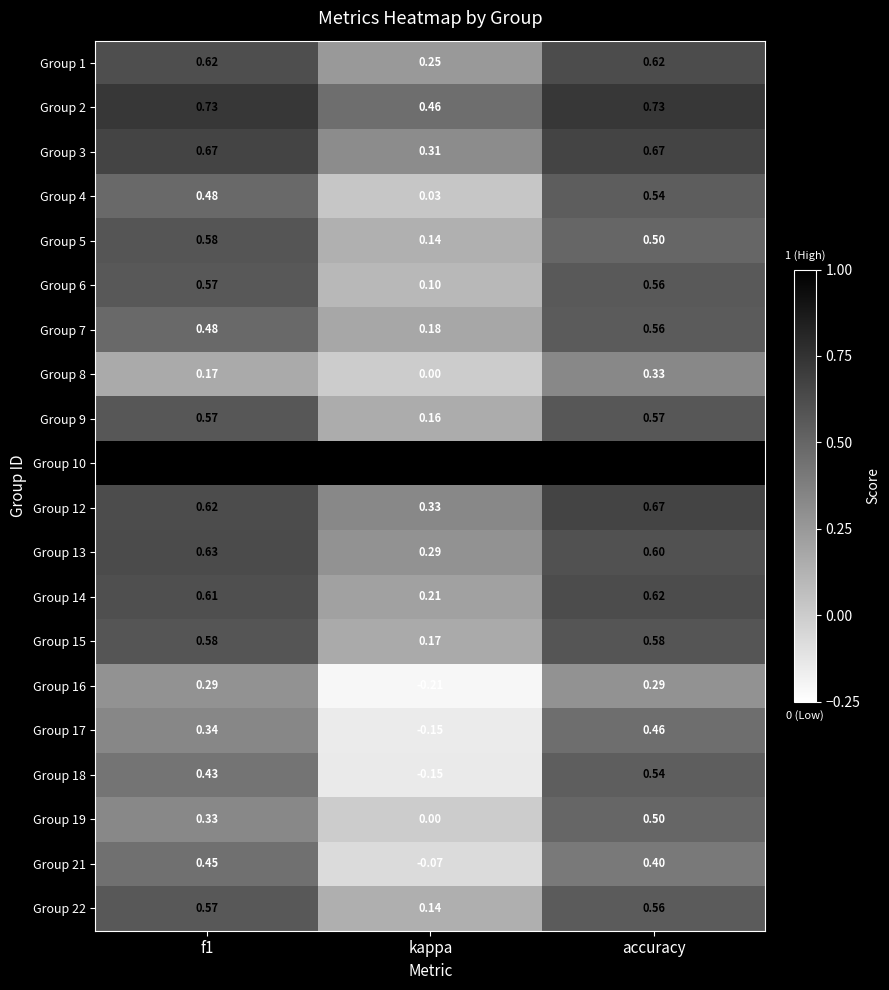

At which category does the chart reach its minimum across all series?

kappa